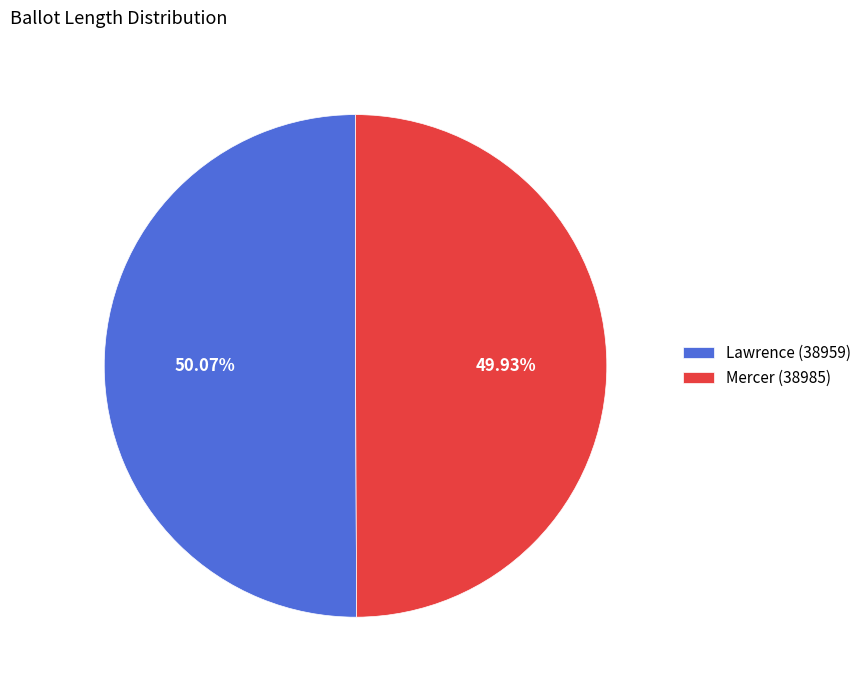

How many segments does this pie chart have?

2